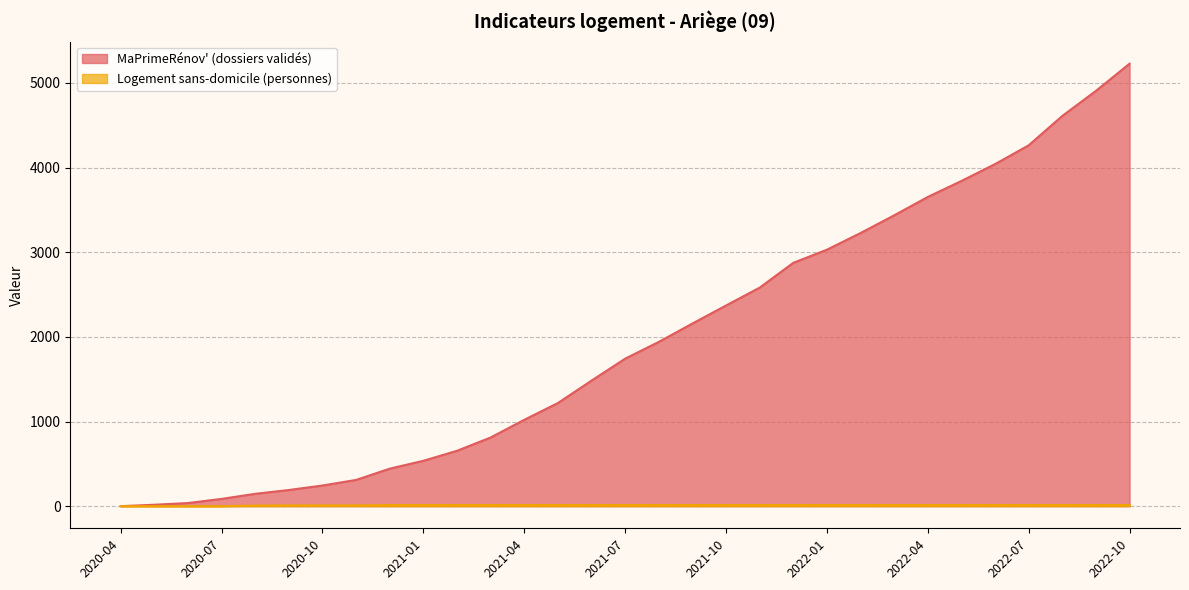

What are all the series names shown in the legend?

MaPrimeRénov' (dossiers validés), Logement sans-domicile (personnes)